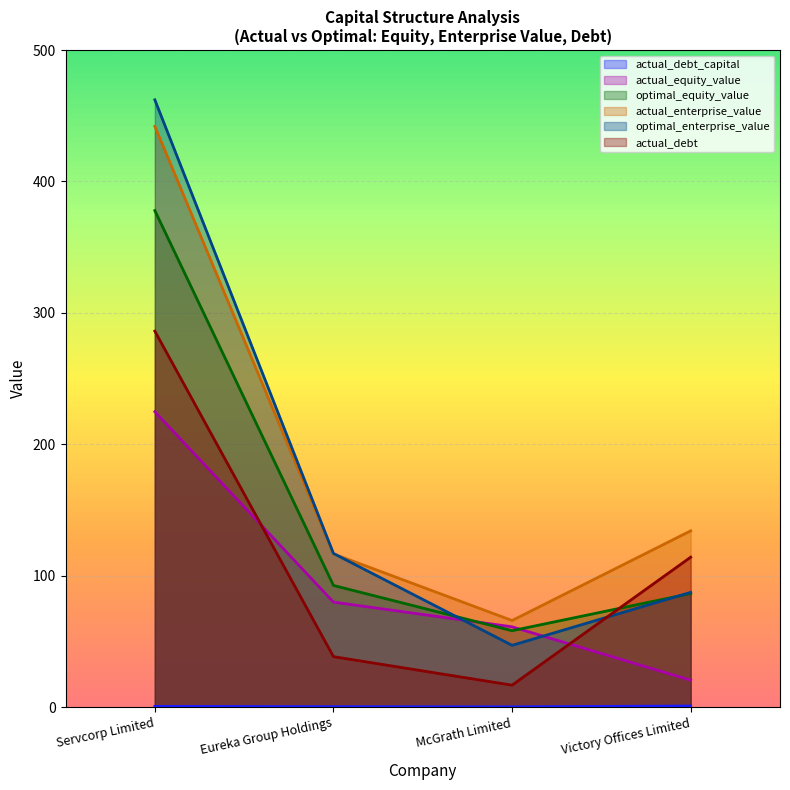

What is the difference between the second highest and minimum values in the actual_debt_capital series?

0.3